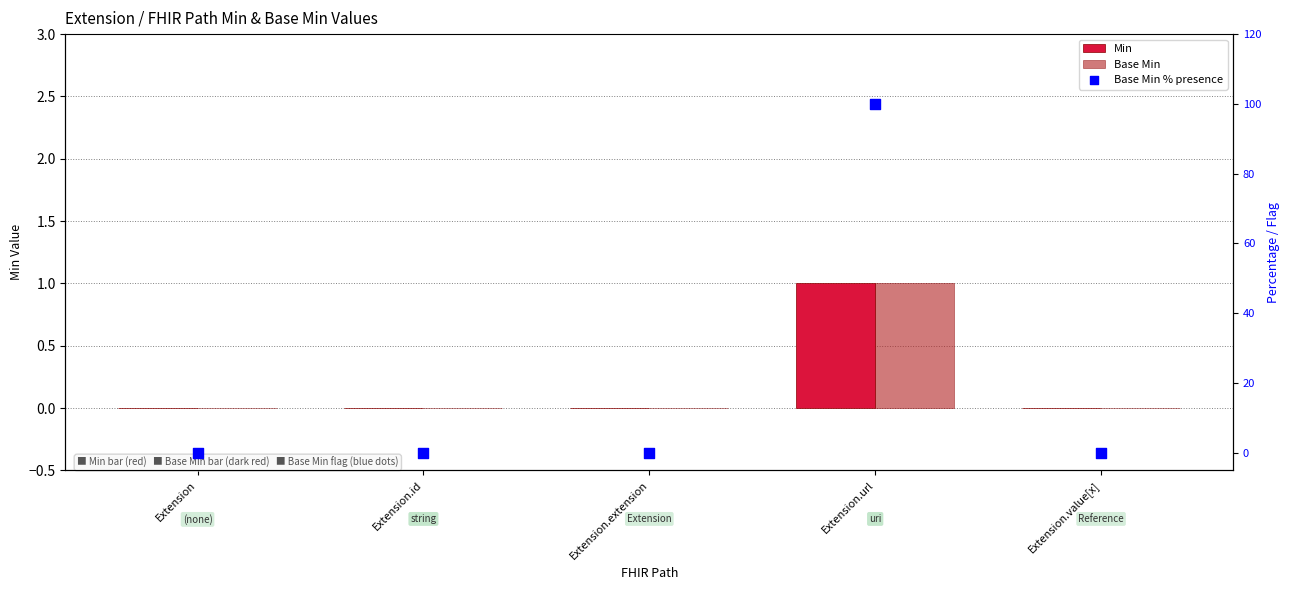

Is the value of Base Min % presence at Extension greater than the value of Base Min at Extension.id?

No